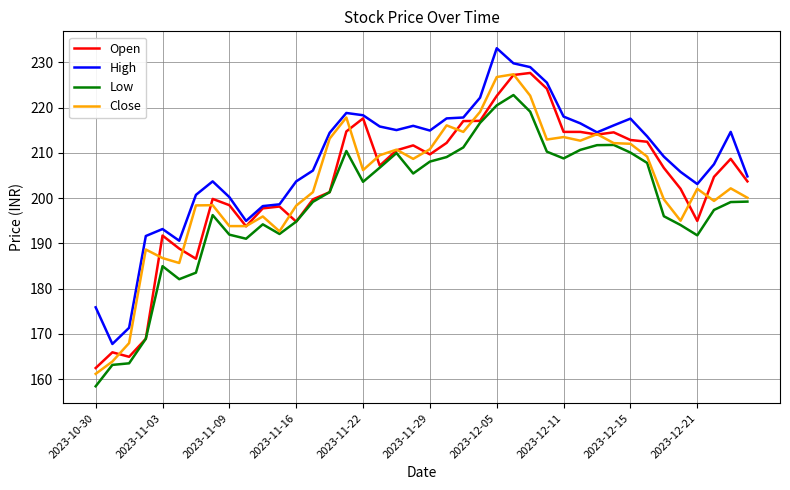

What is the maximum value shown in the chart?

233.1